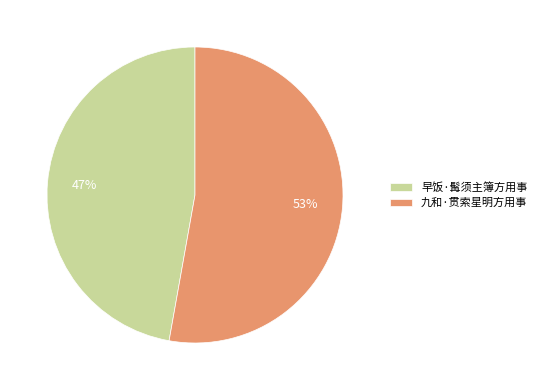

Which slice represents more than half of the pie?

九和·贯索星明方用事